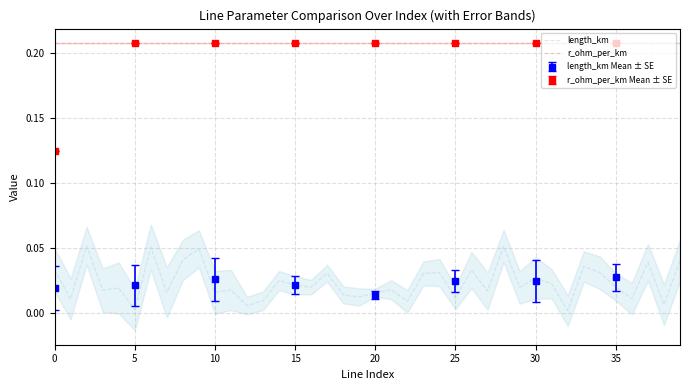

Does the chart have visible grid lines?

Yes